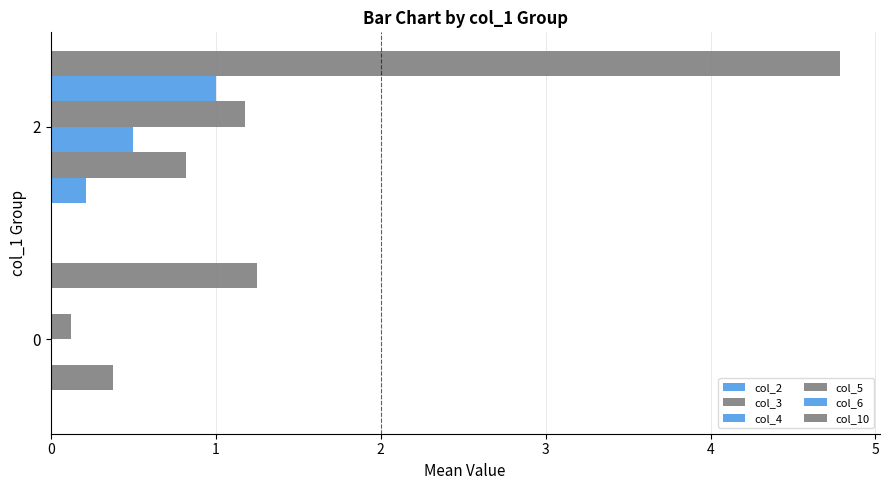

What is the sum of all col_6 values?

1.0